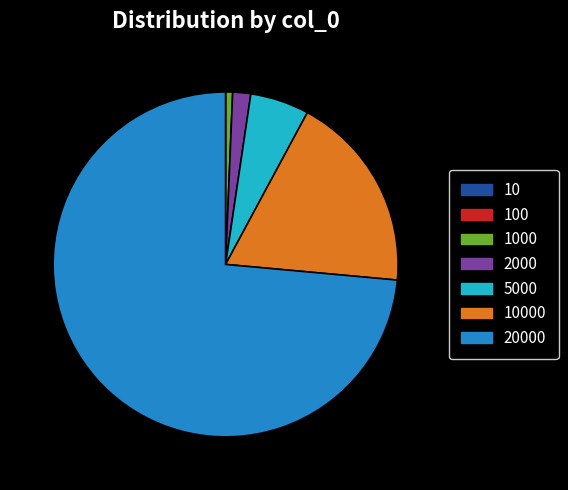

The 5000 slice represents 6% of the pie. True or false?

True